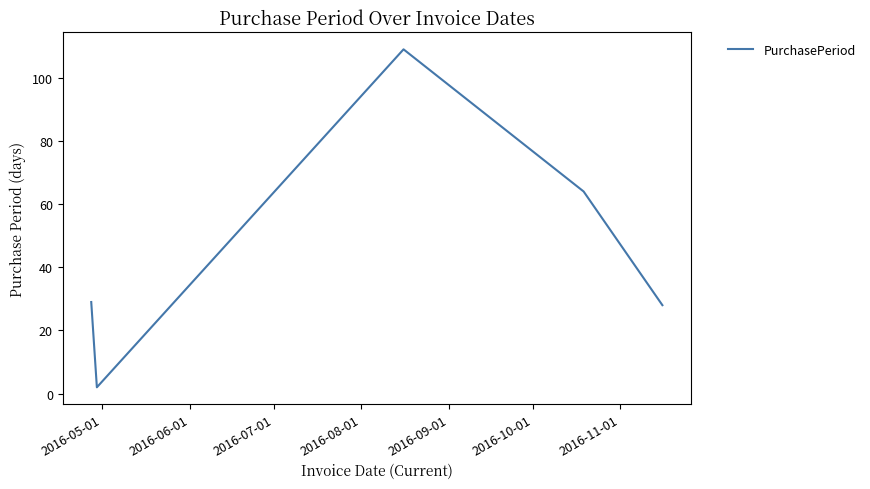

What is the sum of all values?

232